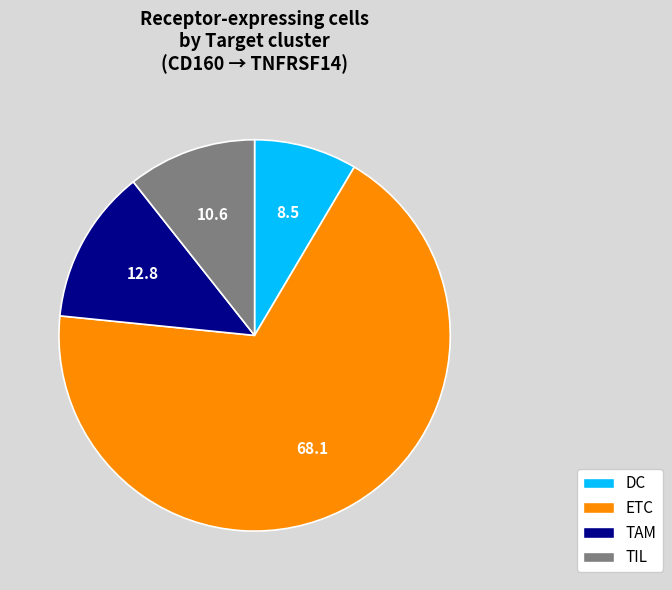

What is the ratio of the value at TAM to the value at DC?

1.5